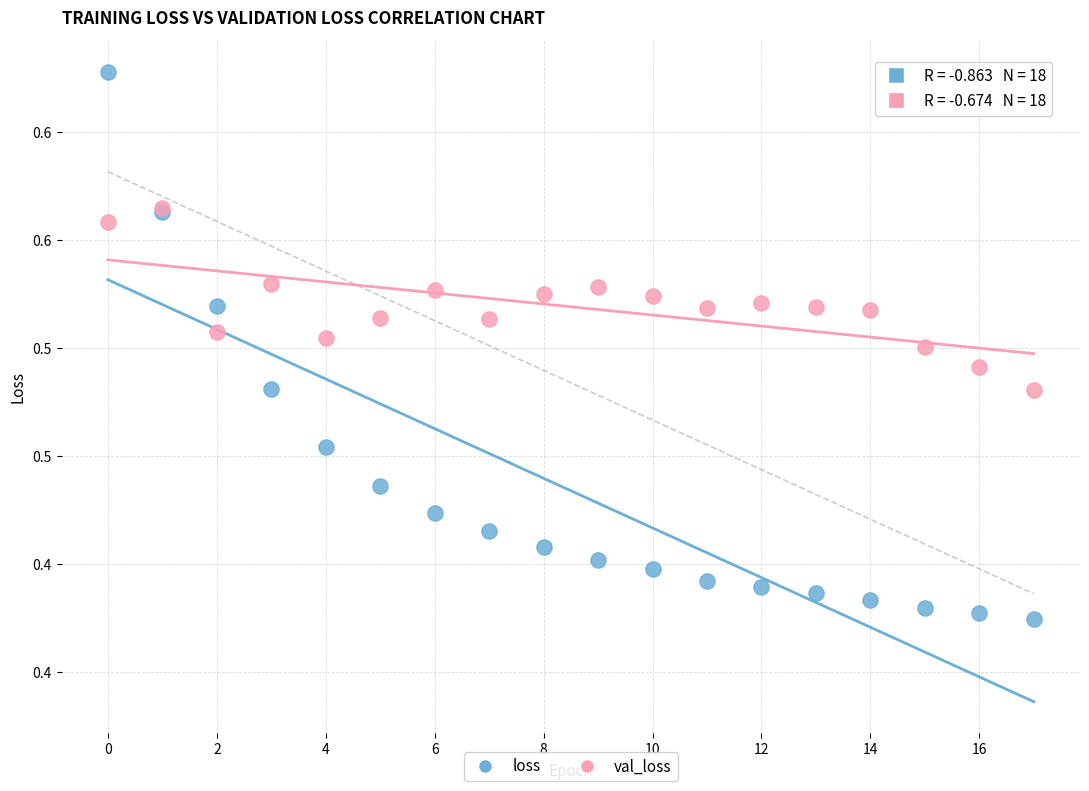

Which series reaches the minimum Y coordinate?

loss